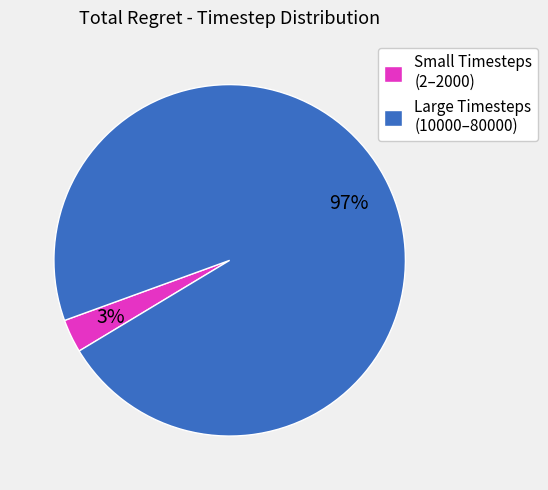

To the nearest percent, what portion does Small Timesteps (2–2000) represent?

3%